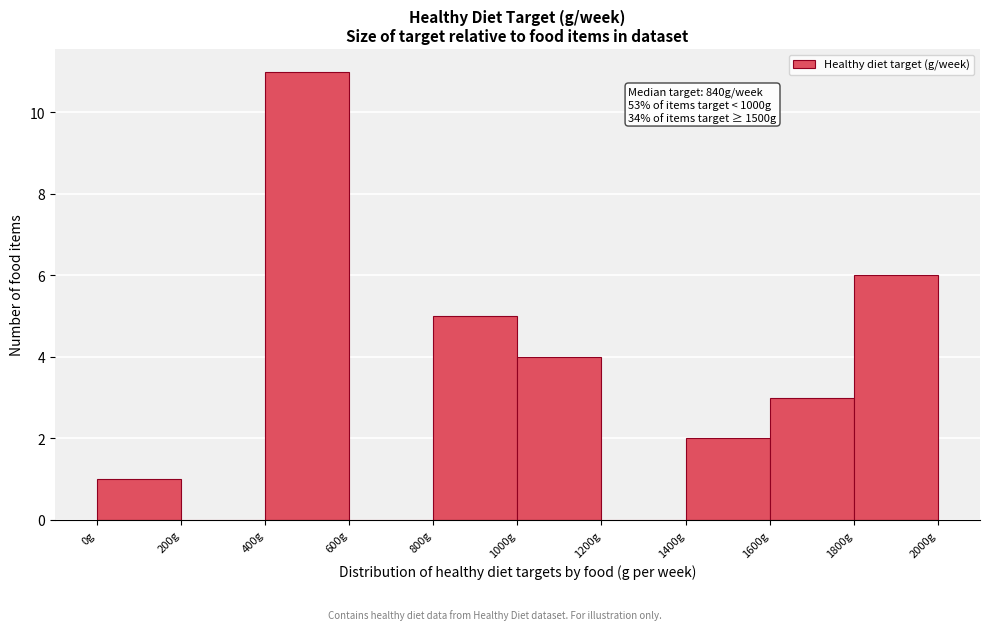

Over which range of the x-axis is the bar tallest?

400 to 600